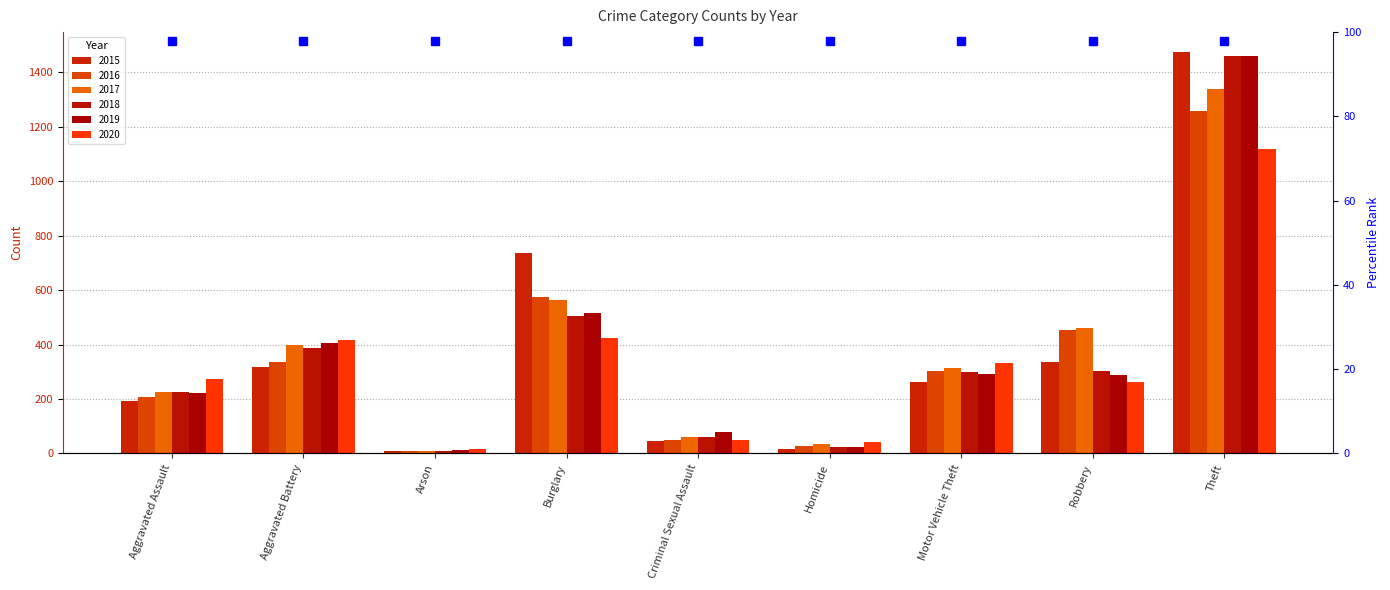

The value of 2019 at Homicide is 8. True or false?

False